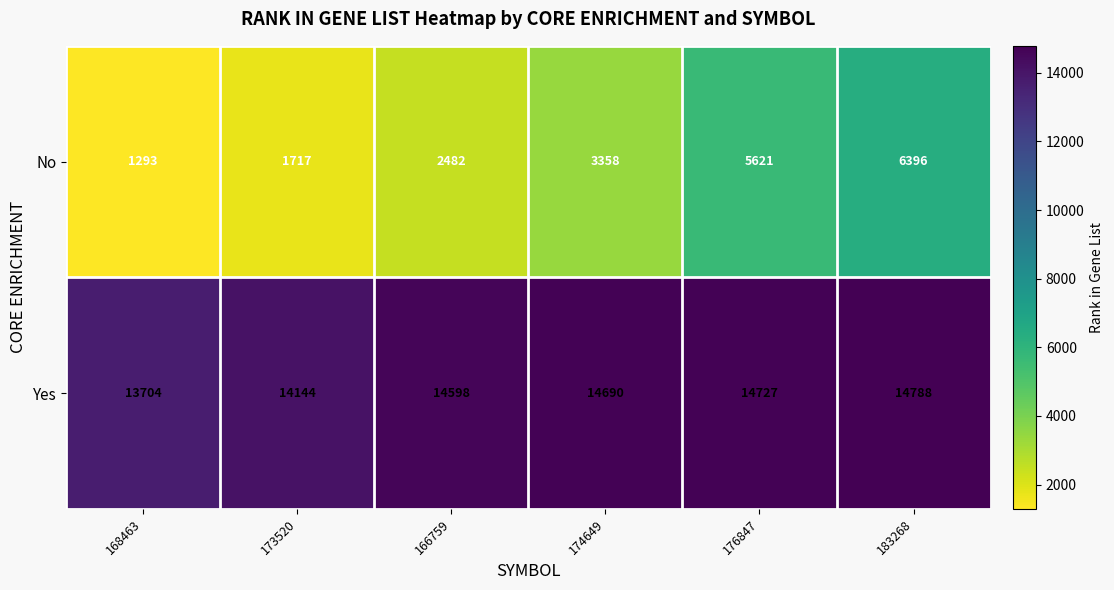

Reading left to right, list all the values displayed in this chart.

No: 1293	1717	2482	3358	5621	6396
Yes: 13704	14144	14598	14690	14727	14788